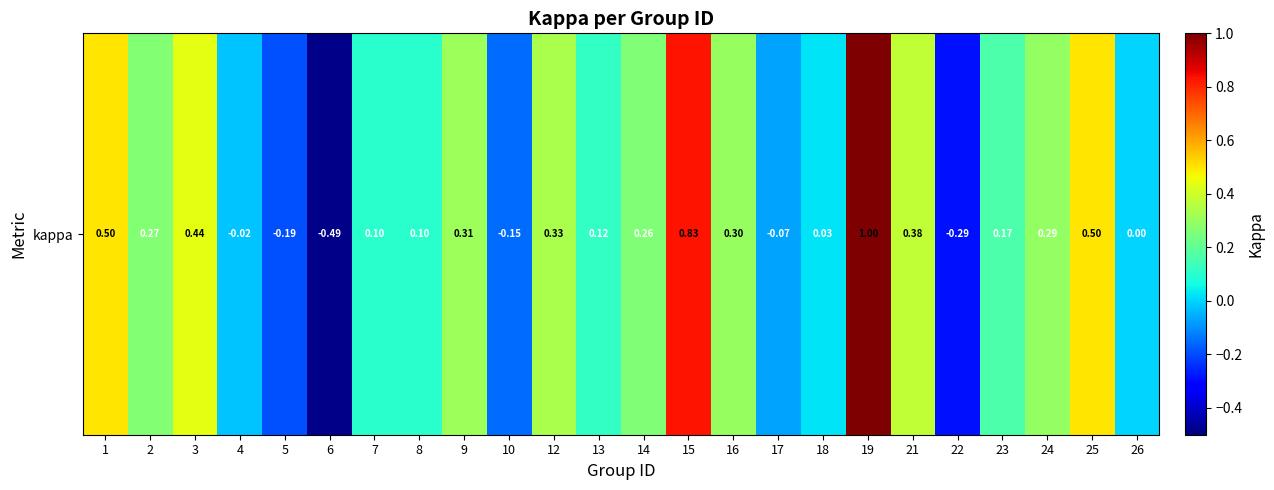

How many data points are above 0?

17